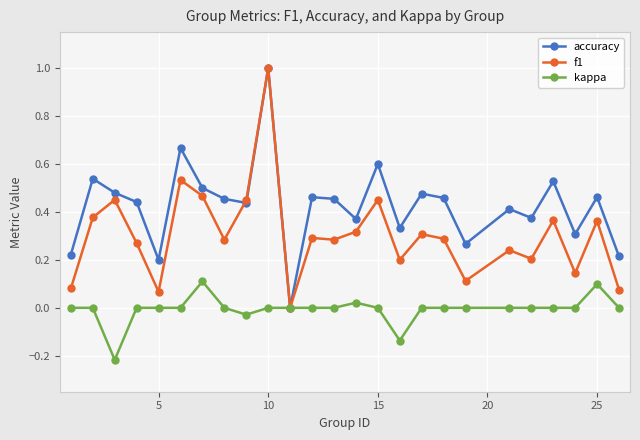

Rank the series by their average value, from highest to lowest.

accuracy, f1, kappa